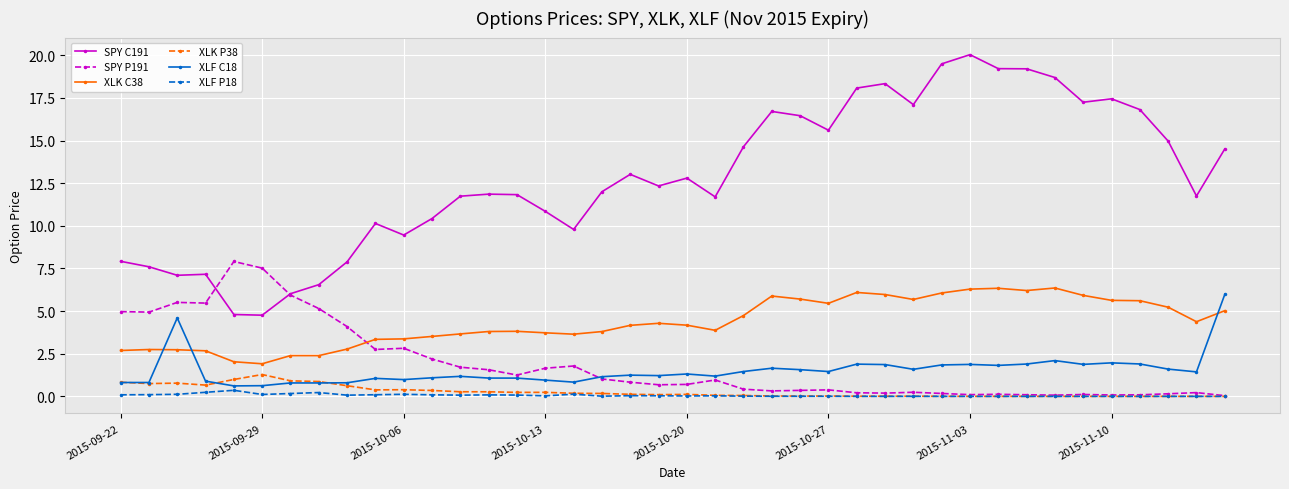

Which series has the largest total across all categories?

SPY C191